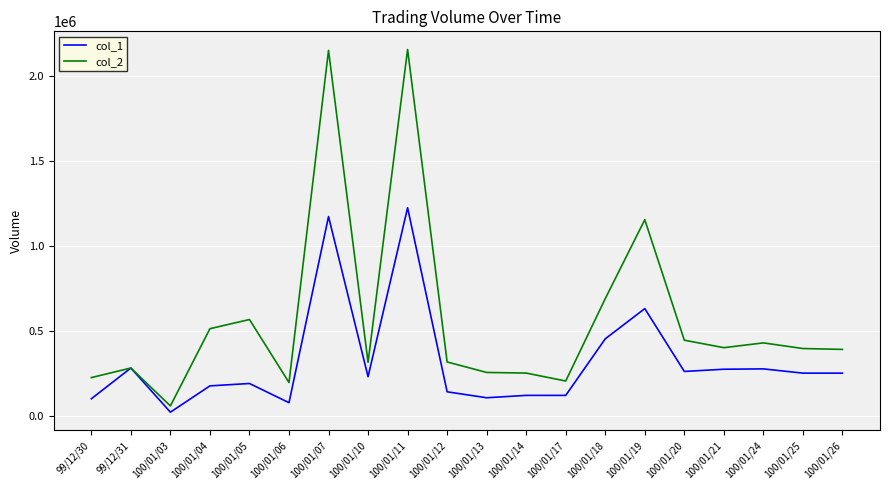

What is the maximum value shown in the chart?

2156180